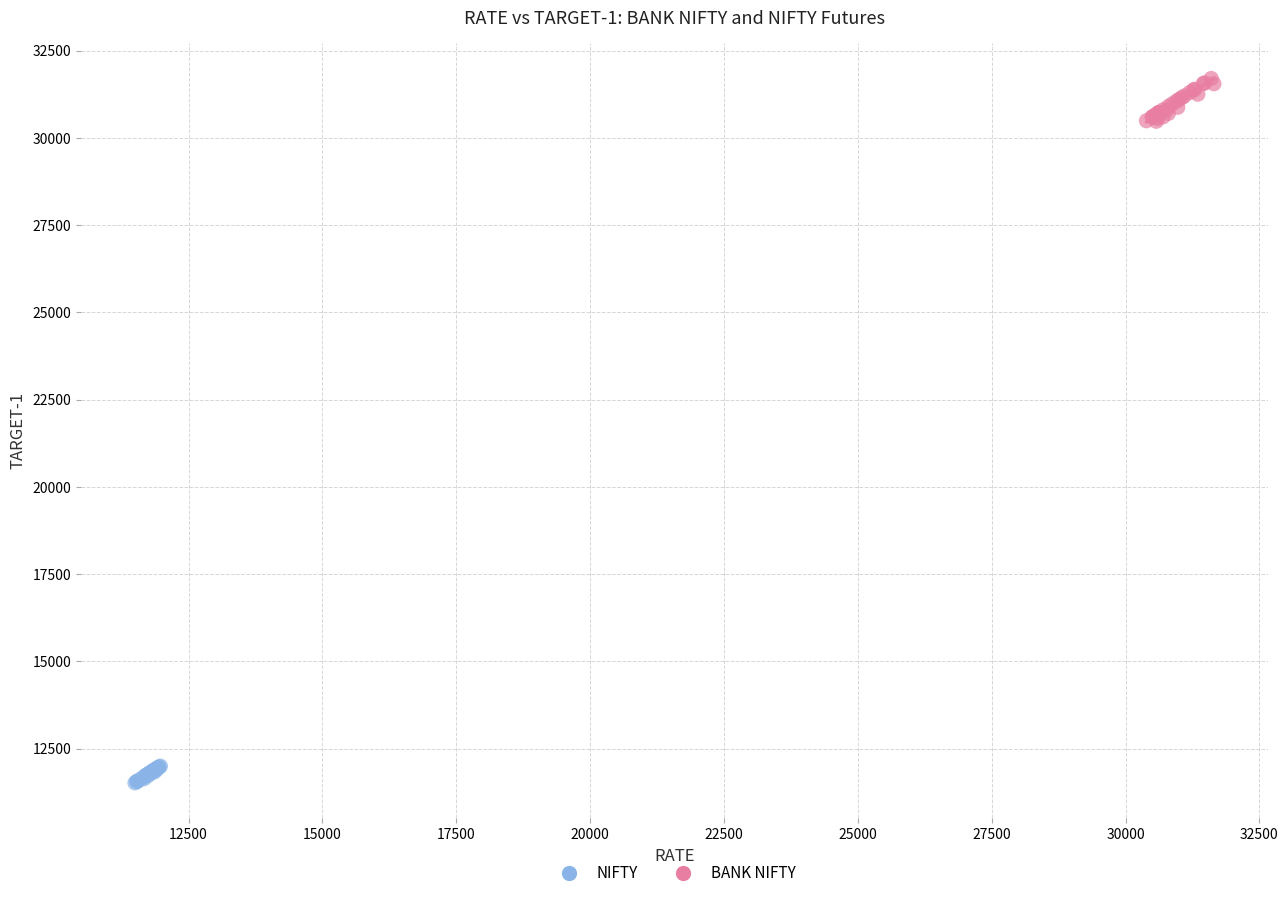

Which series contains the lowest Y value?

NIFTY